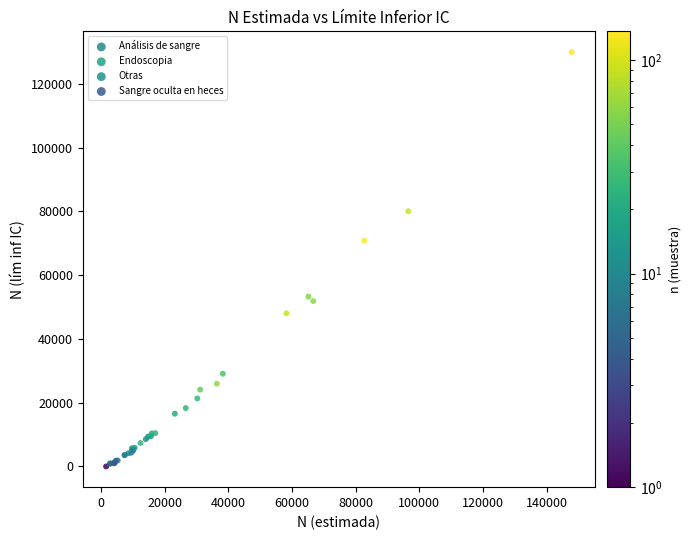

Which series has the widest spread of Y values?

Endoscopia